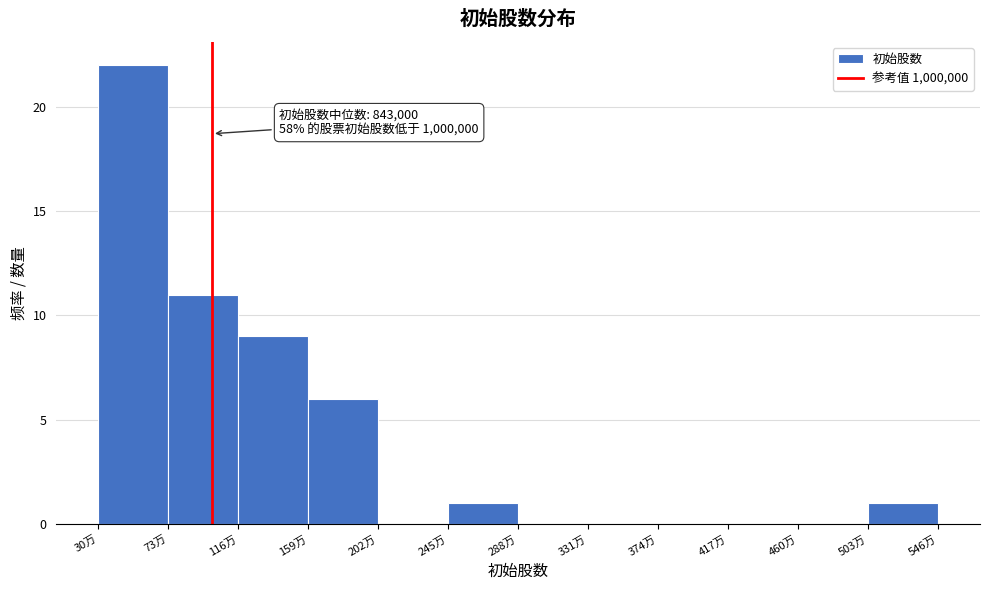

Reading left to right, what are all the values shown in this chart?

30万=22	73万=11	116万=9	159万=6	202万=0	245万=1	288万=0	331万=0	374万=0	417万=0	460万=0	503万=1